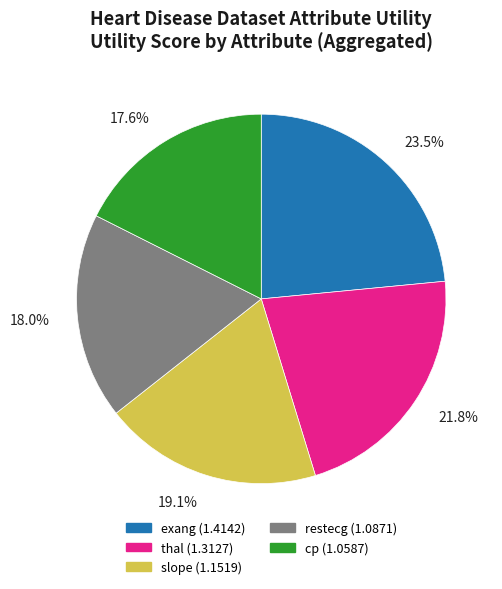

How many slices are in this pie chart?

5